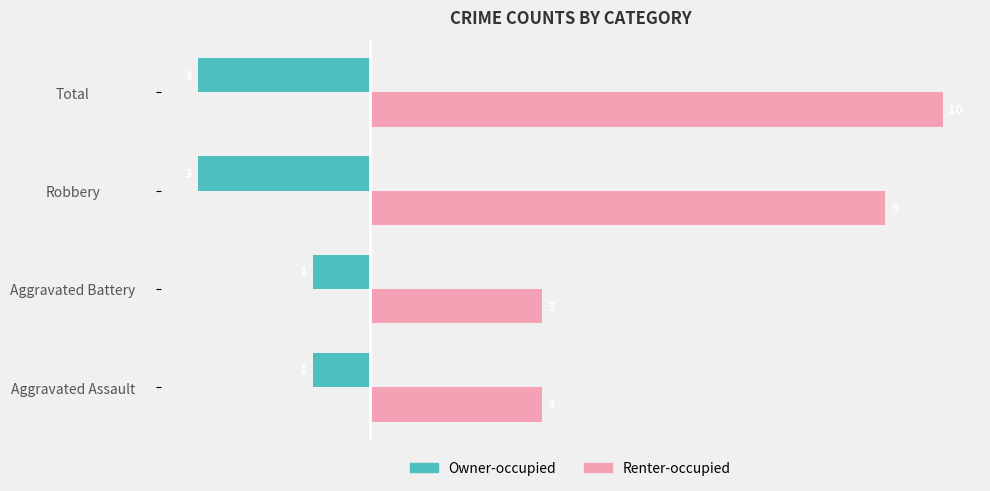

How many data points in Owner-occupied are less than -1?

2